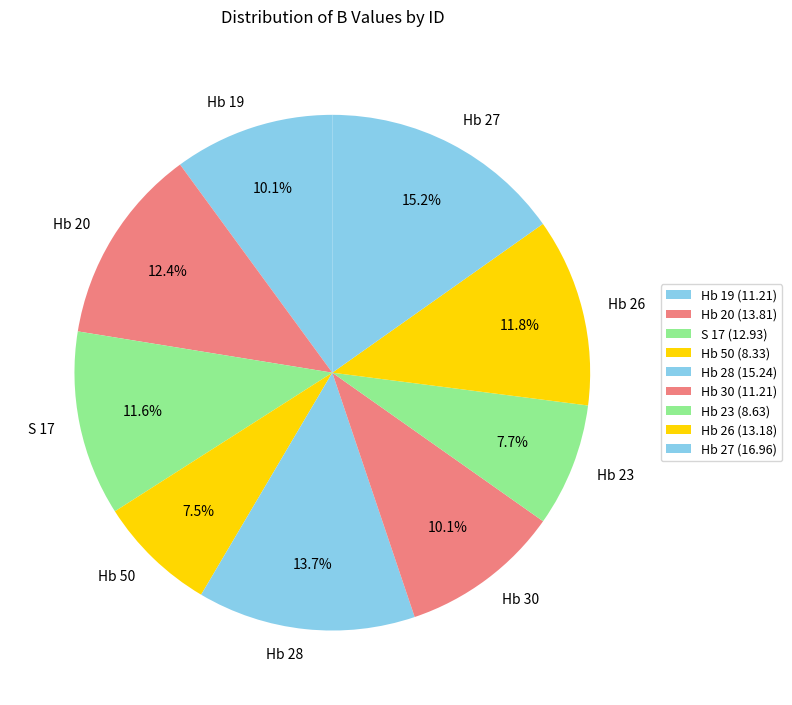

Combined, do Hb 19 and Hb 27 account for over 50%?

No